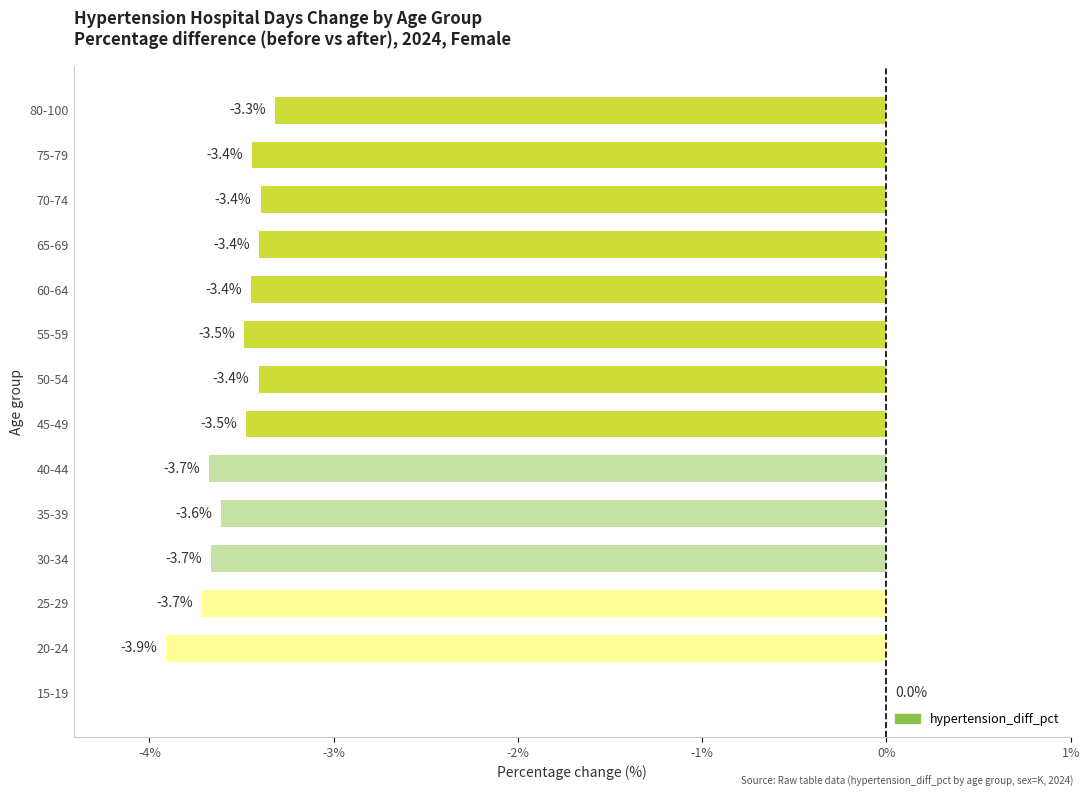

Reading bottom to top, extract all data points from this chart.

15-19=0.0	20-24=-3.9	25-29=-3.7	30-34=-3.7	35-39=-3.6	40-44=-3.7	45-49=-3.5	50-54=-3.4	55-59=-3.5	60-64=-3.4	65-69=-3.4	70-74=-3.4	75-79=-3.4	80-100=-3.3